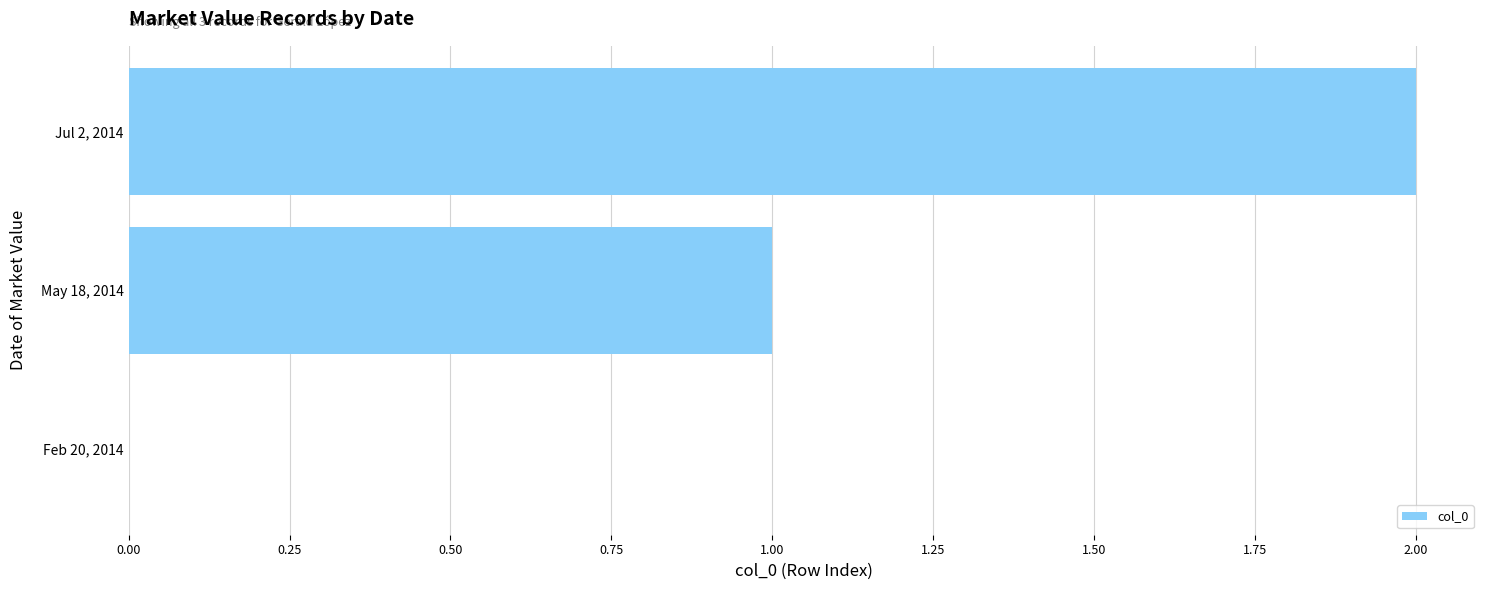

The chart shows a value of 1 at Feb 20, 2014. True or false?

False